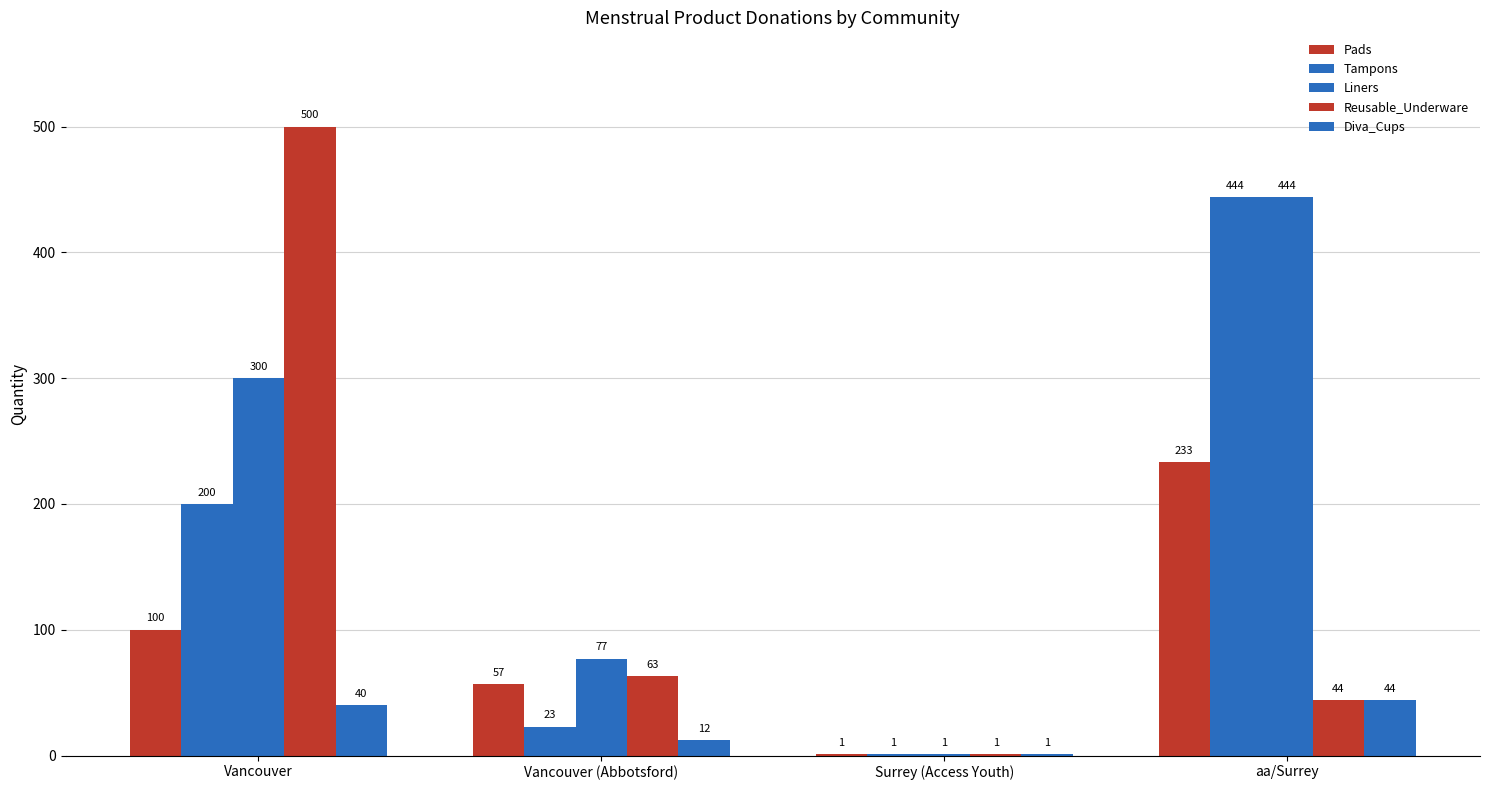

How many groups of bars are there?

4